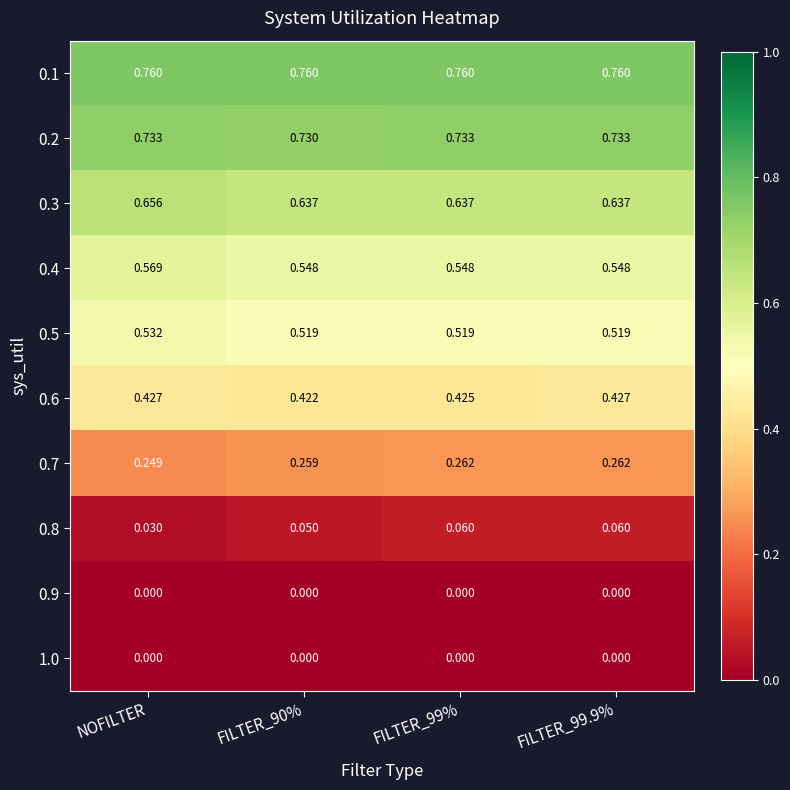

How many categories are shown in the chart?

4